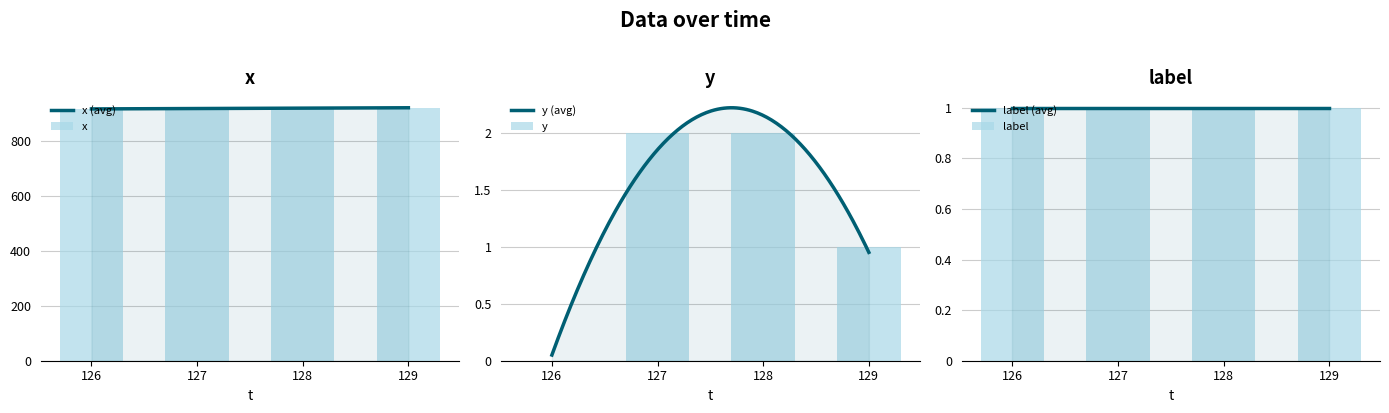

What is the difference between the maximum and minimum values in the x series?

4